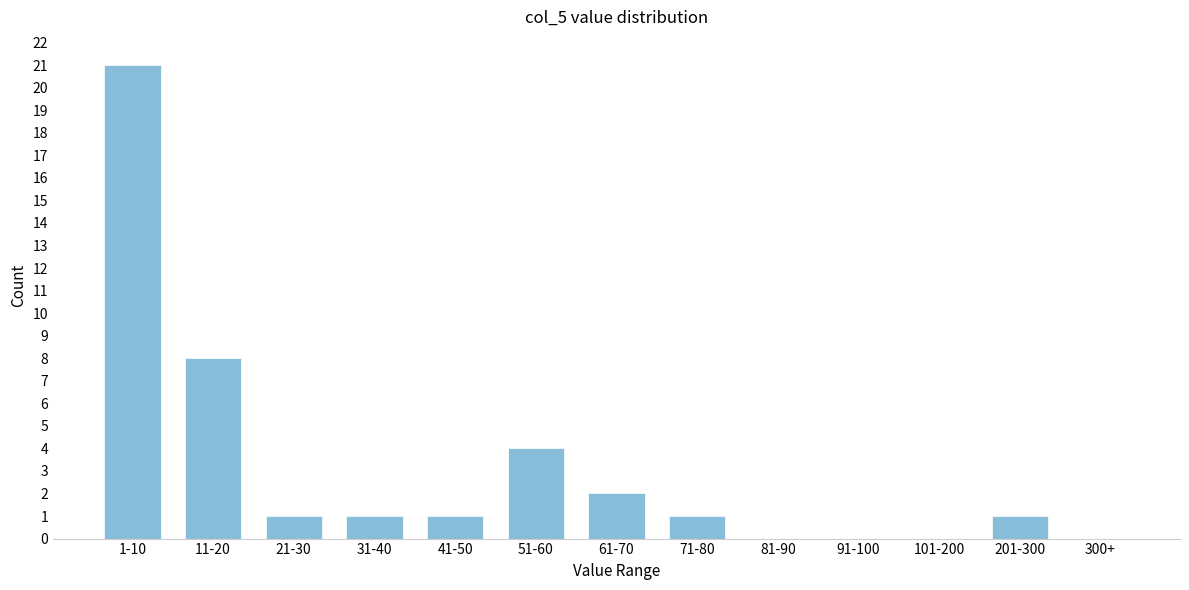

Reading right to left, transcribe all the data shown in this chart.

300+=0	201-300=1	101-200=0	91-100=0	81-90=0	71-80=1	61-70=2	51-60=4	41-50=1	31-40=1	21-30=1	11-20=8	1-10=21